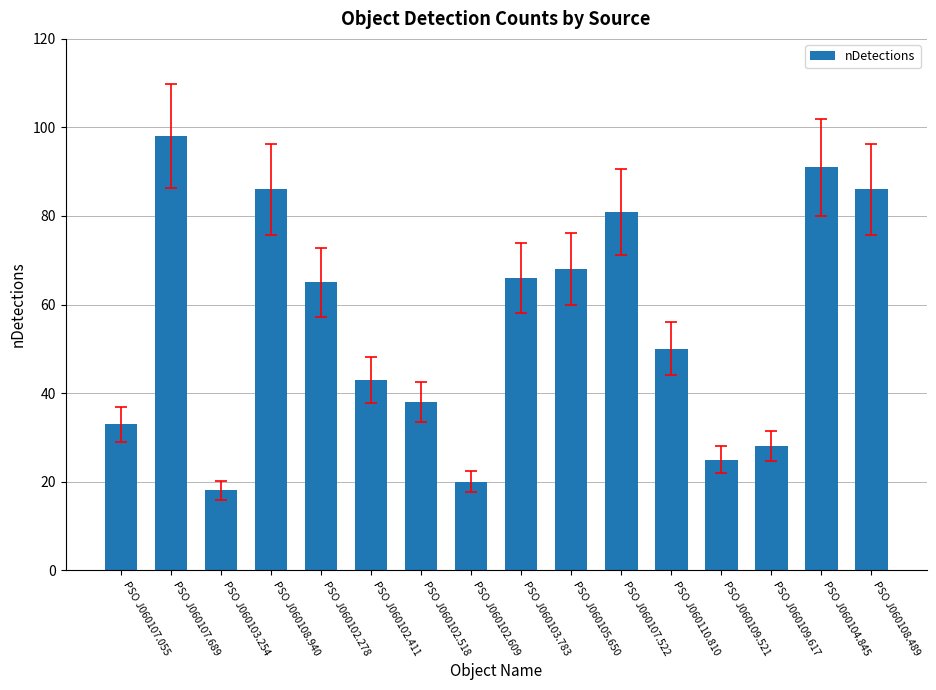

What is the label of the 3rd bar from the left?

PSO J060103.254